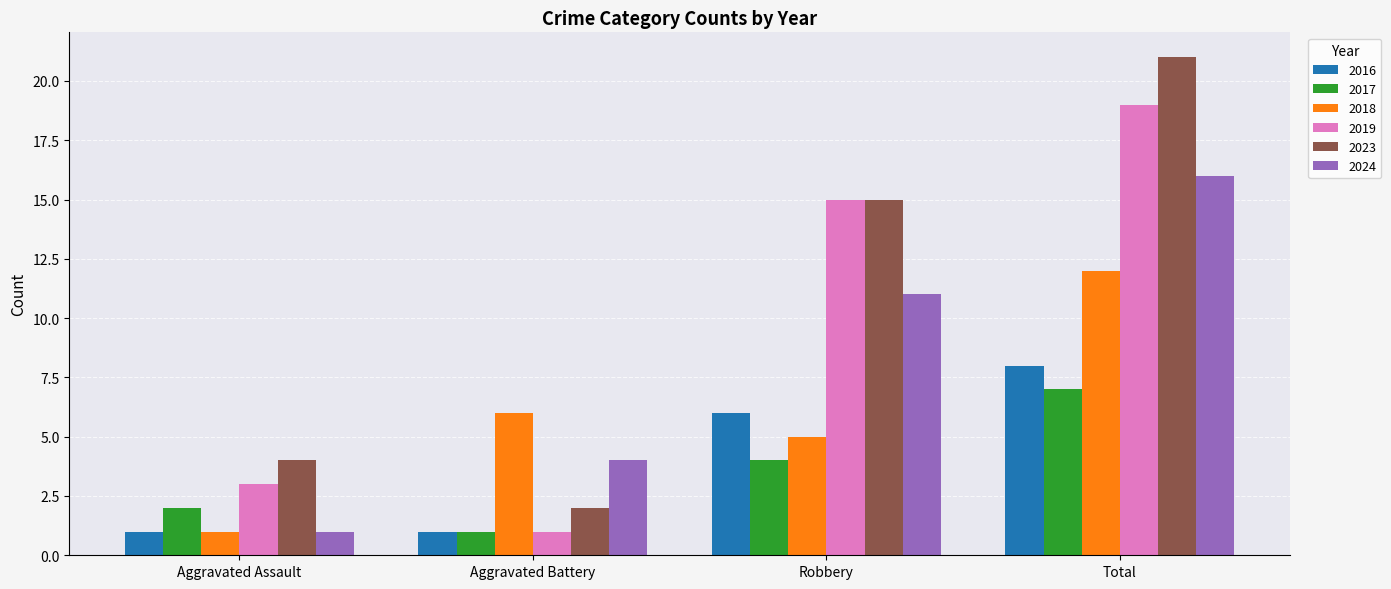

How many data points in 2018 are less than 6?

2